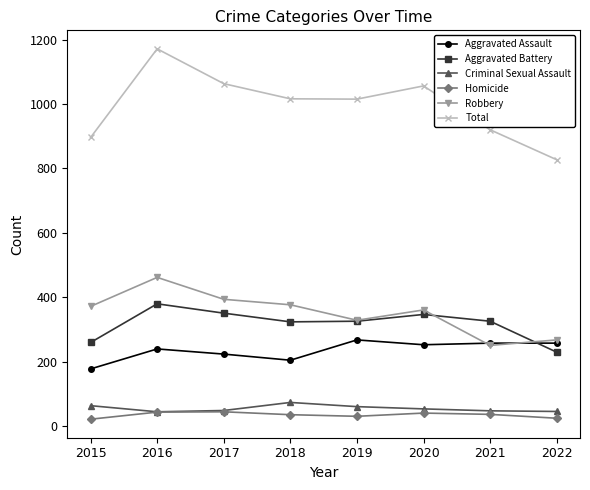

The value of Total at 2022 is 1455. True or false?

False